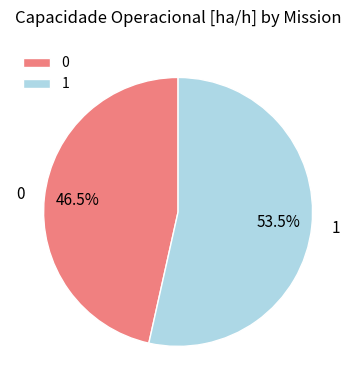

Approximately how many times larger is the value at 1 compared to 0?

1.2